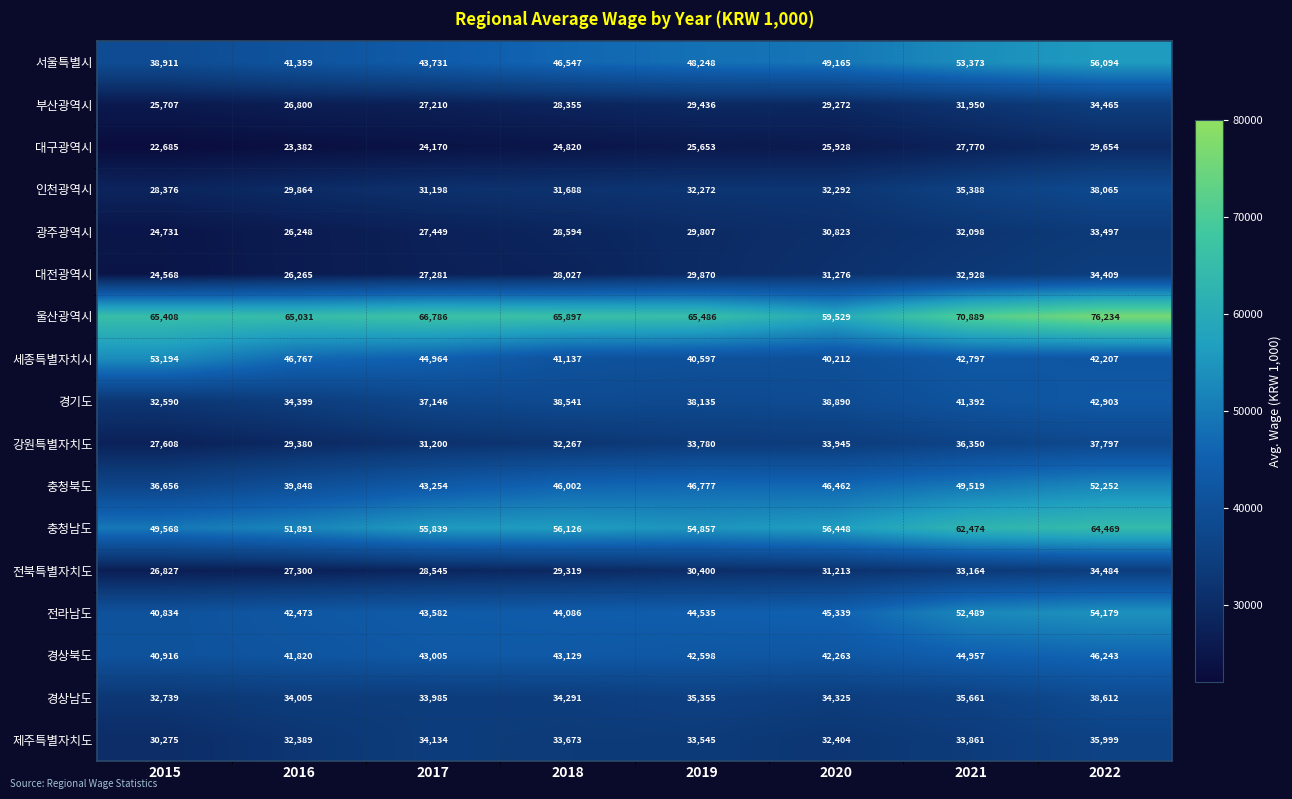

Is it true that 부산광역시 equals 31950 at 2021?

True